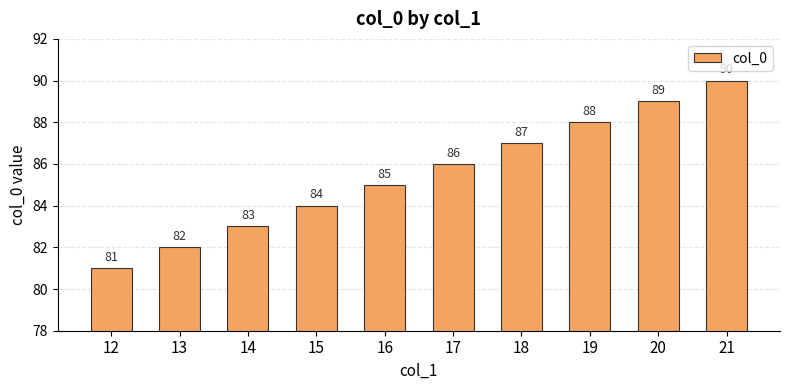

How many bars are there in total?

10